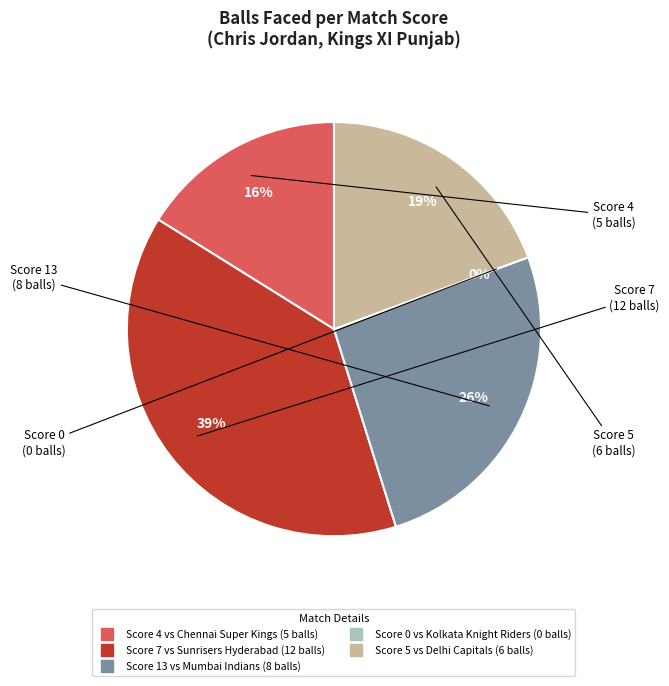

Which category has the biggest portion of the pie?

7